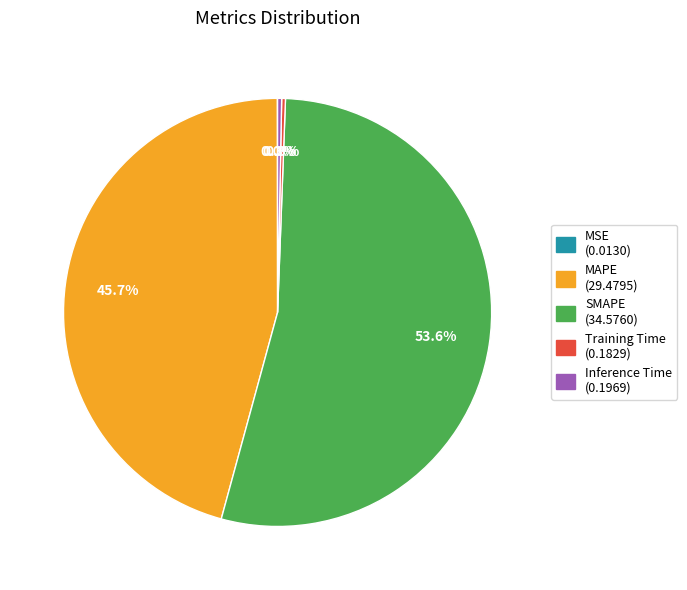

Which slice represents more than half of the pie?

SMAPE